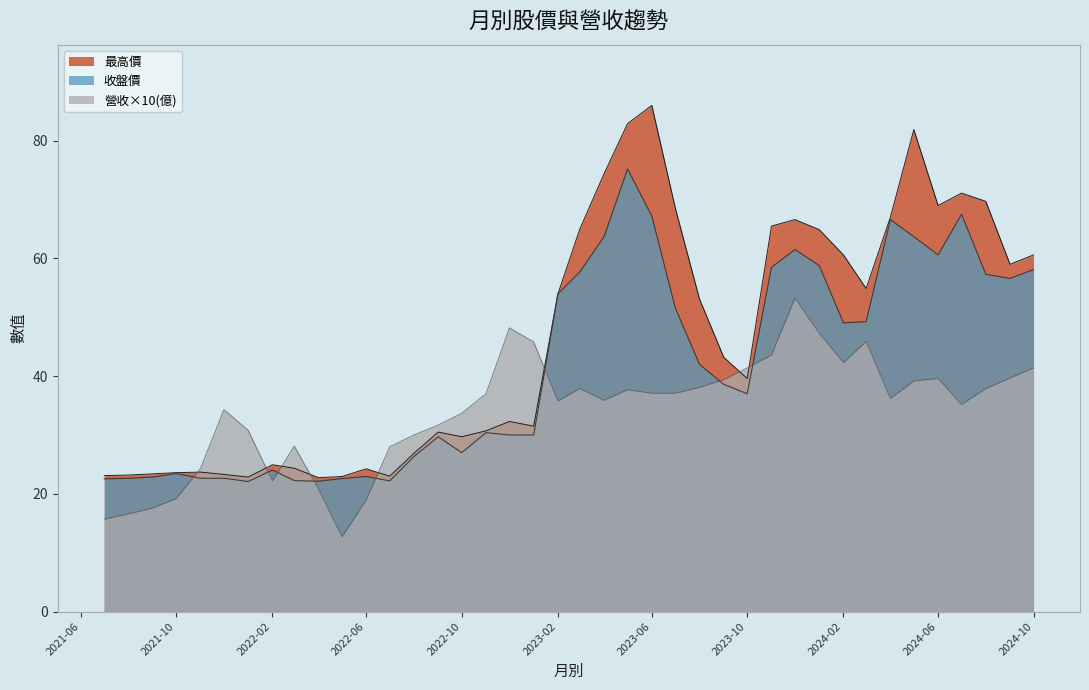

In 收盤價, how many points are lower than both neighbors (excluding endpoints)?

8